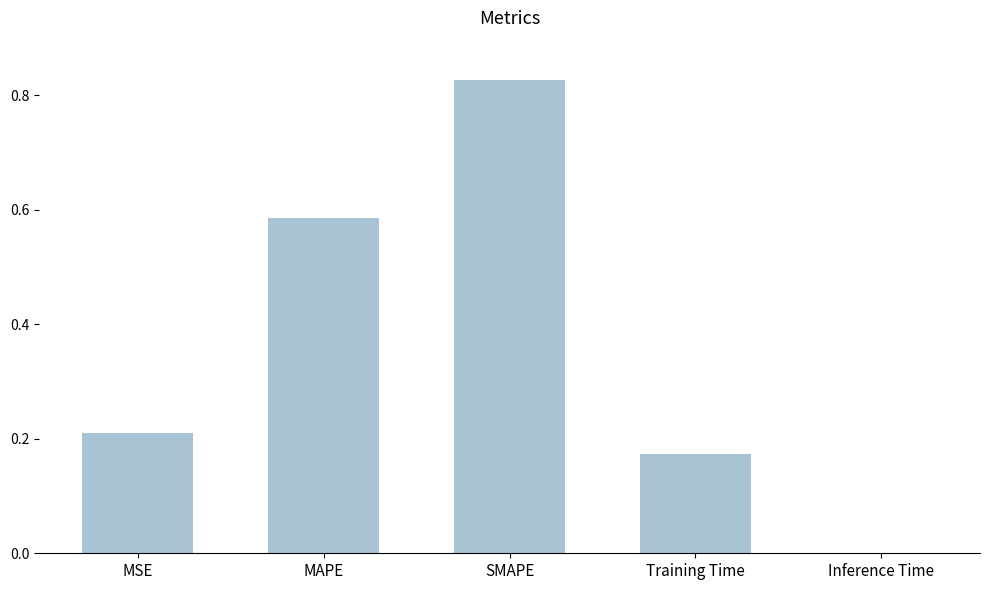

How many series are shown in this chart?

1